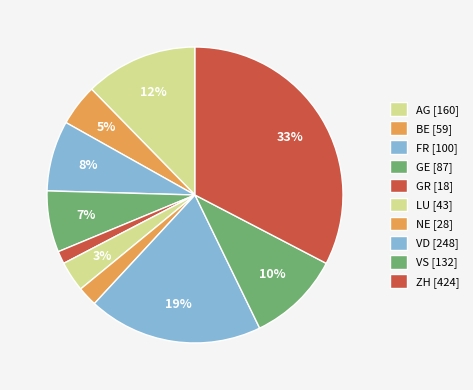

Is the sum of GE and AG greater than half?

No